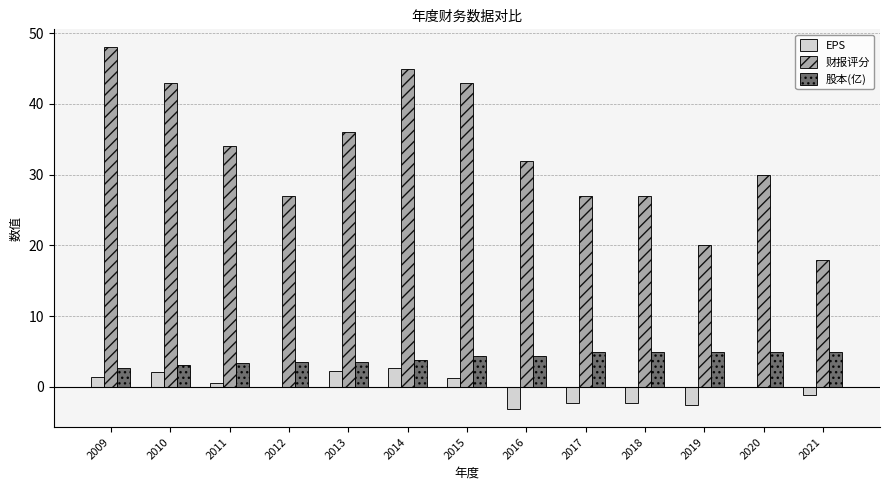

What is the sum of all 股本(亿) values?

53.5